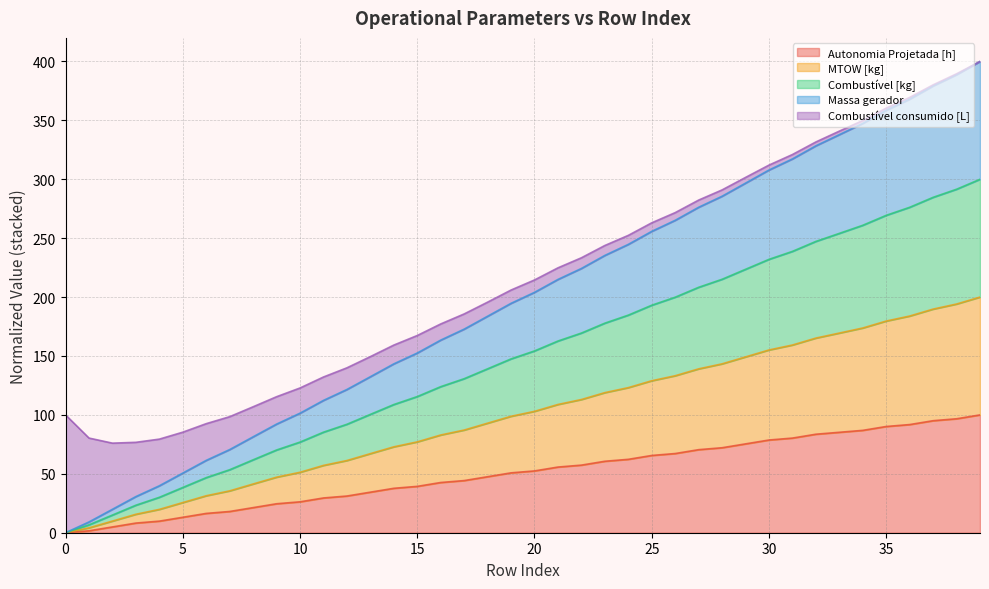

What is the total value across all series at 15?

167.4